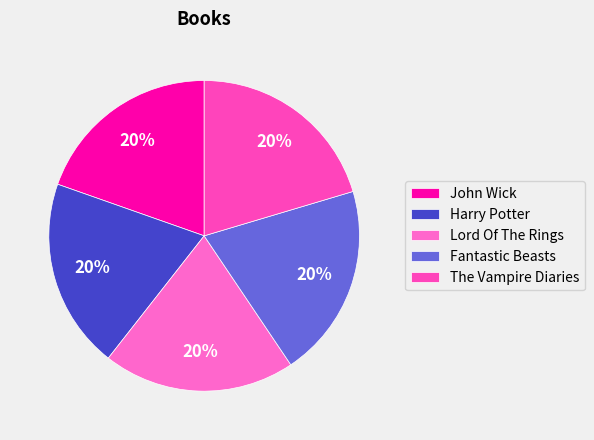

Count the number of slices in the pie.

5